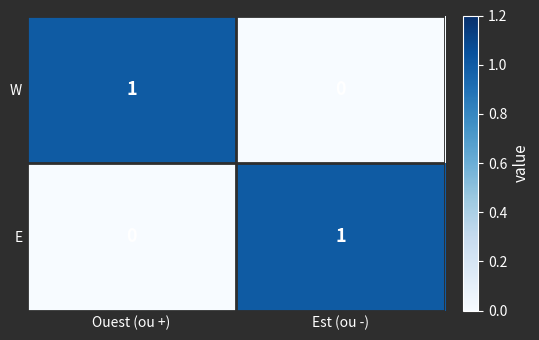

The E series shows 1 at Est (ou -). True or false?

True